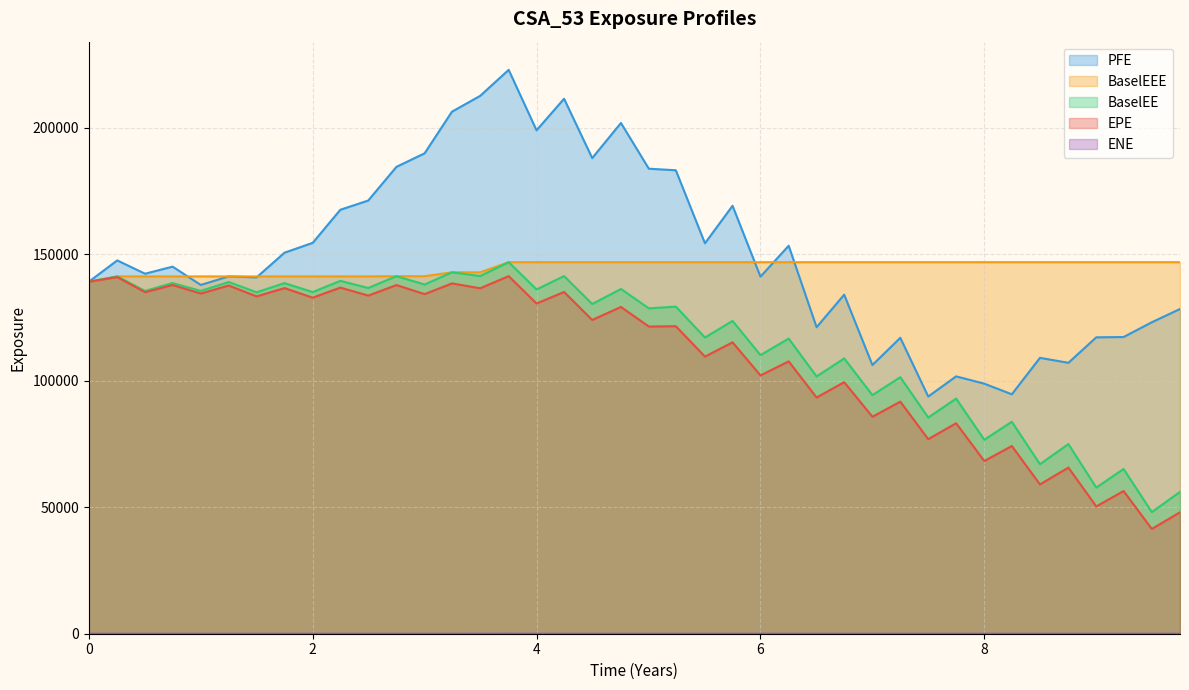

Which series has the largest total across all categories?

PFE